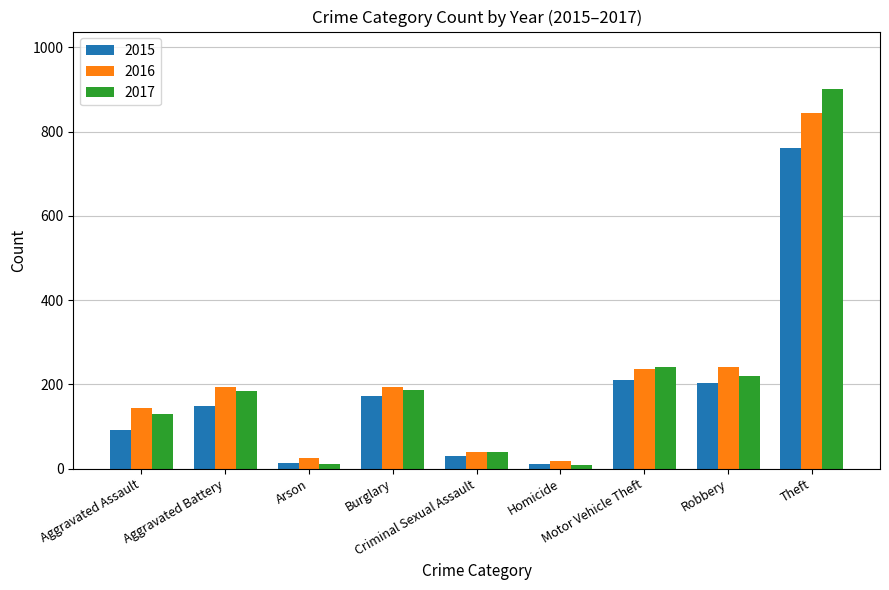

What is the sum of the 2016 values at Arson and Robbery?

266